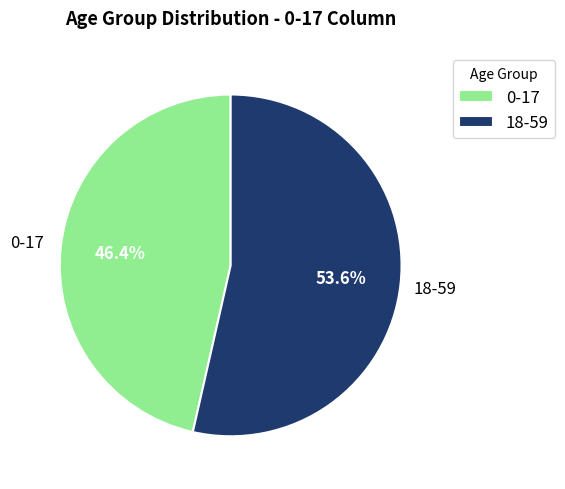

Do 0-17 and 18-59 together represent more than half of the pie?

Yes